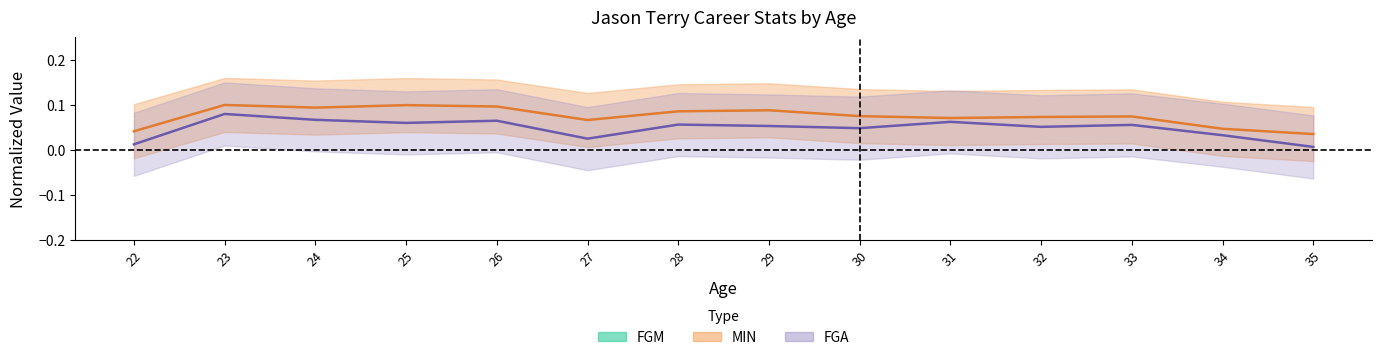

Which label corresponds to the largest value in the chart?

23